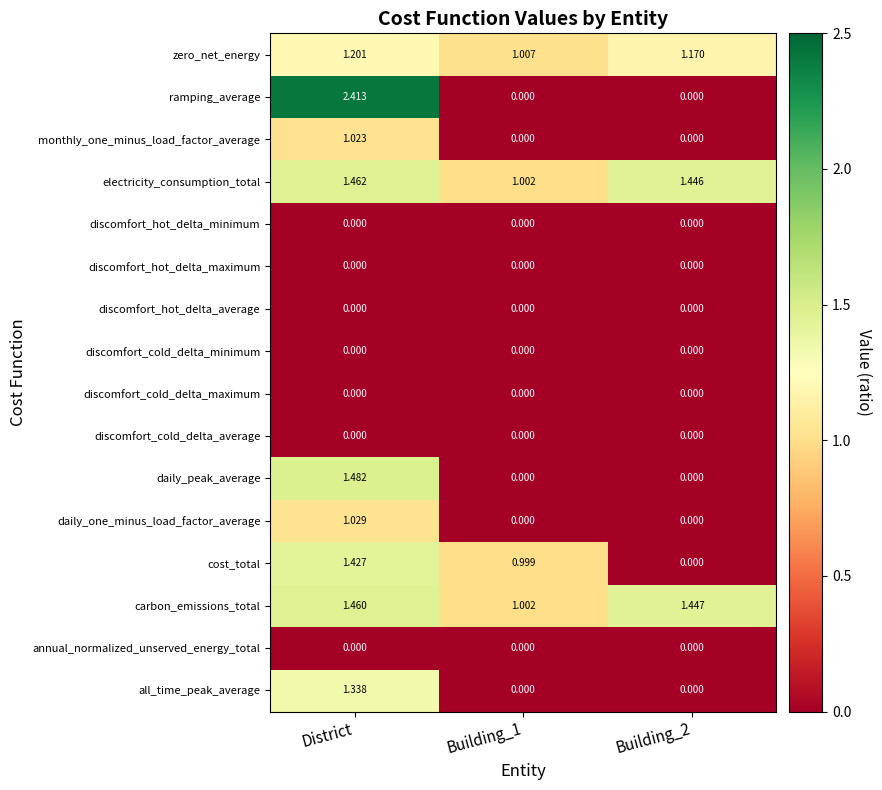

At which category does the chart reach its peak across all series?

District